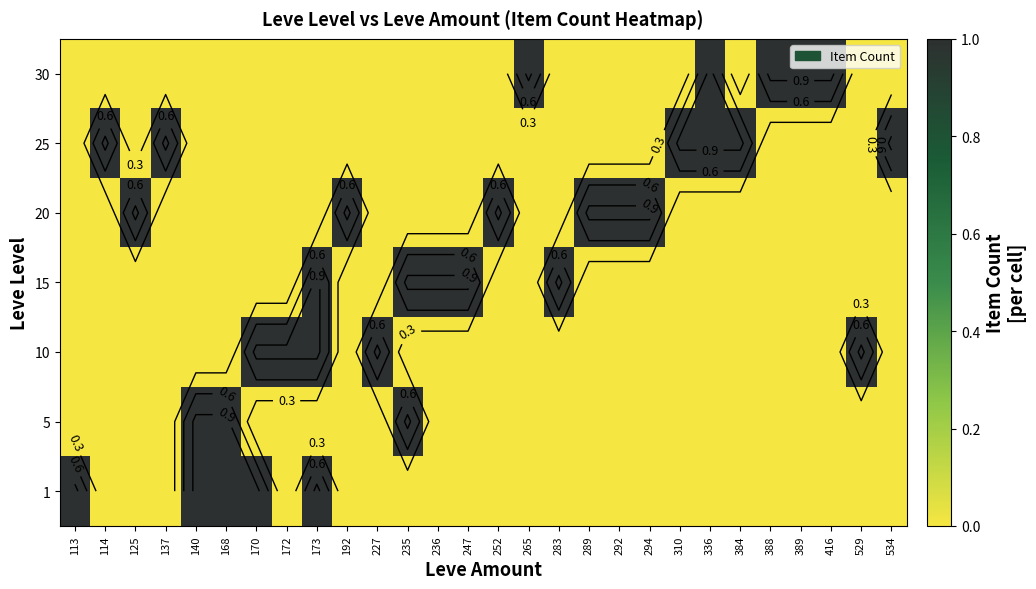

At which label is 1 closest to 0?

114